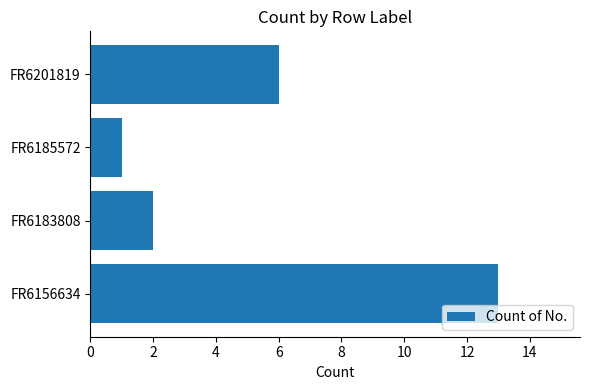

The chart shows a value of 8 at FR6156634. True or false?

False